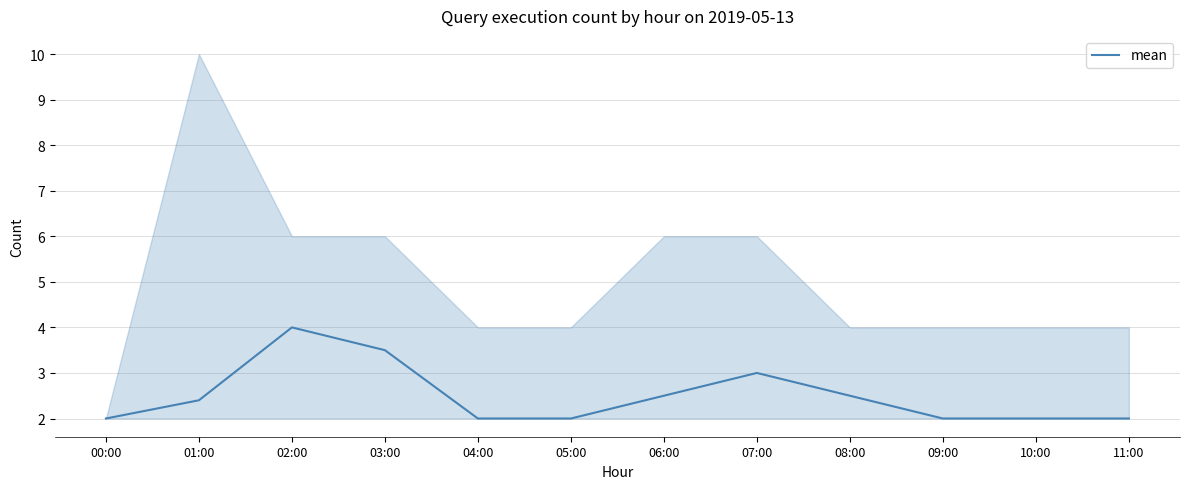

What is the difference between the second highest and minimum values?

1.5